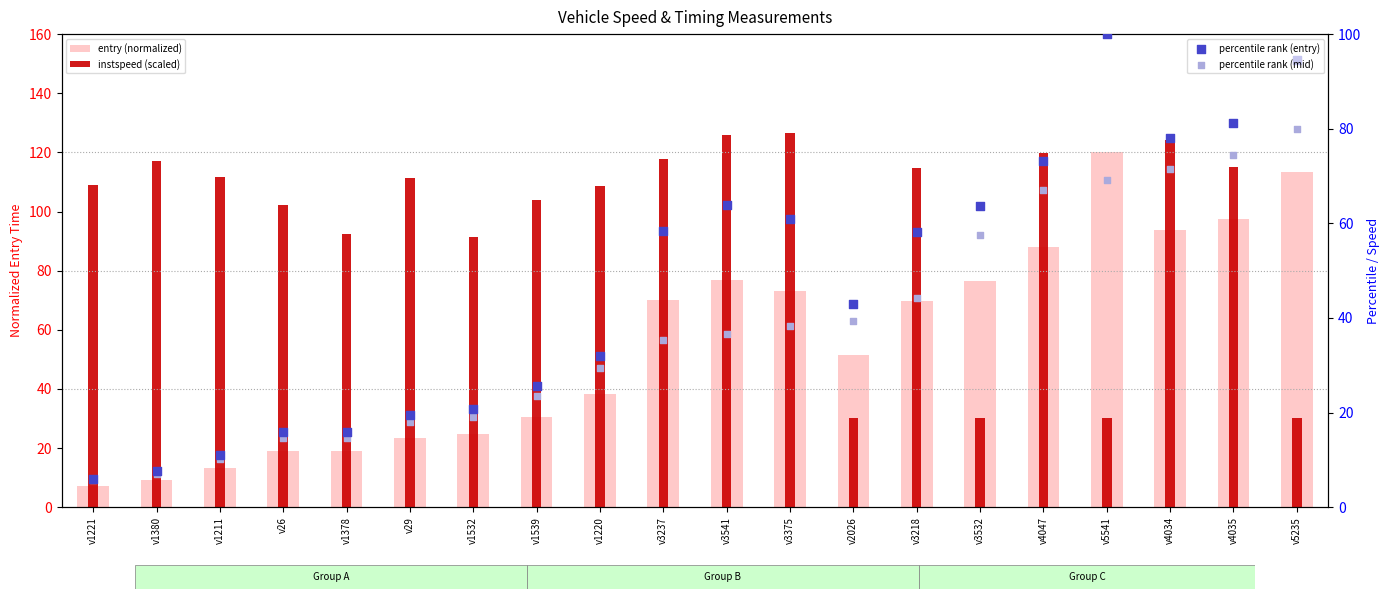

At how many categories does at least one series exceed 40?

20